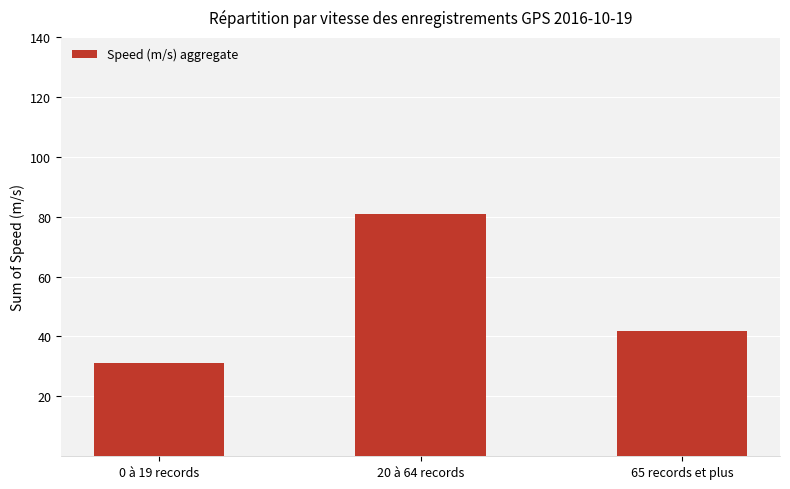

Reading left to right, list all the values displayed in this chart.

31.2	81.0	41.8